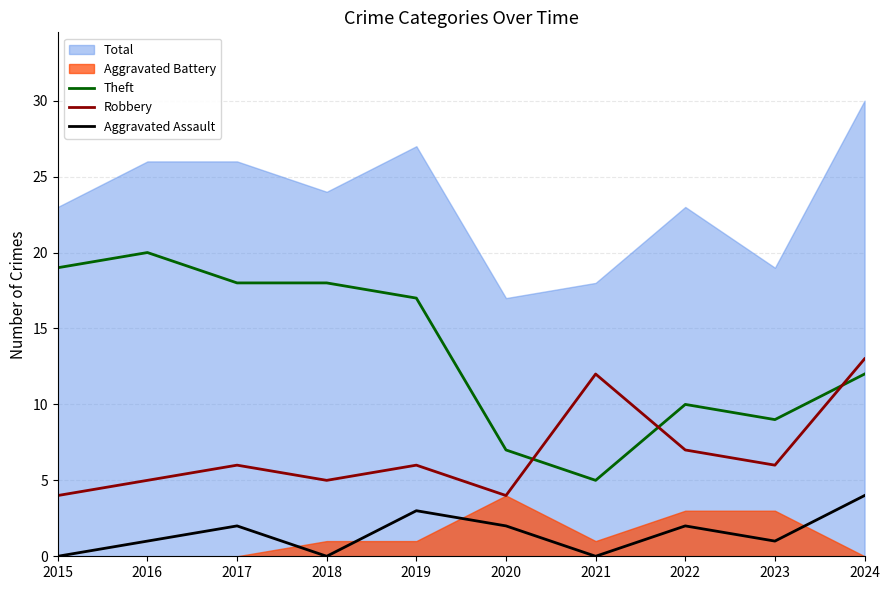

The Robbery series shows 4 at 2015. True or false?

True